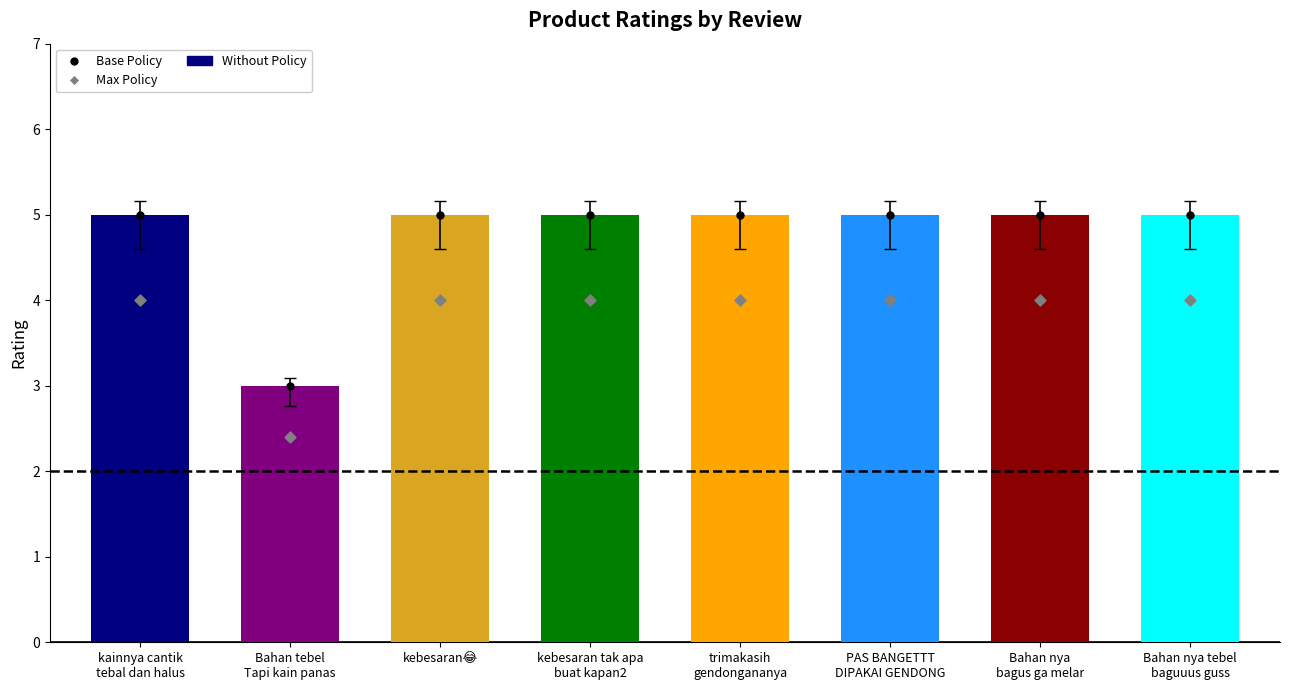

What is the label of the 3rd bar from the left?

kebesaran😂